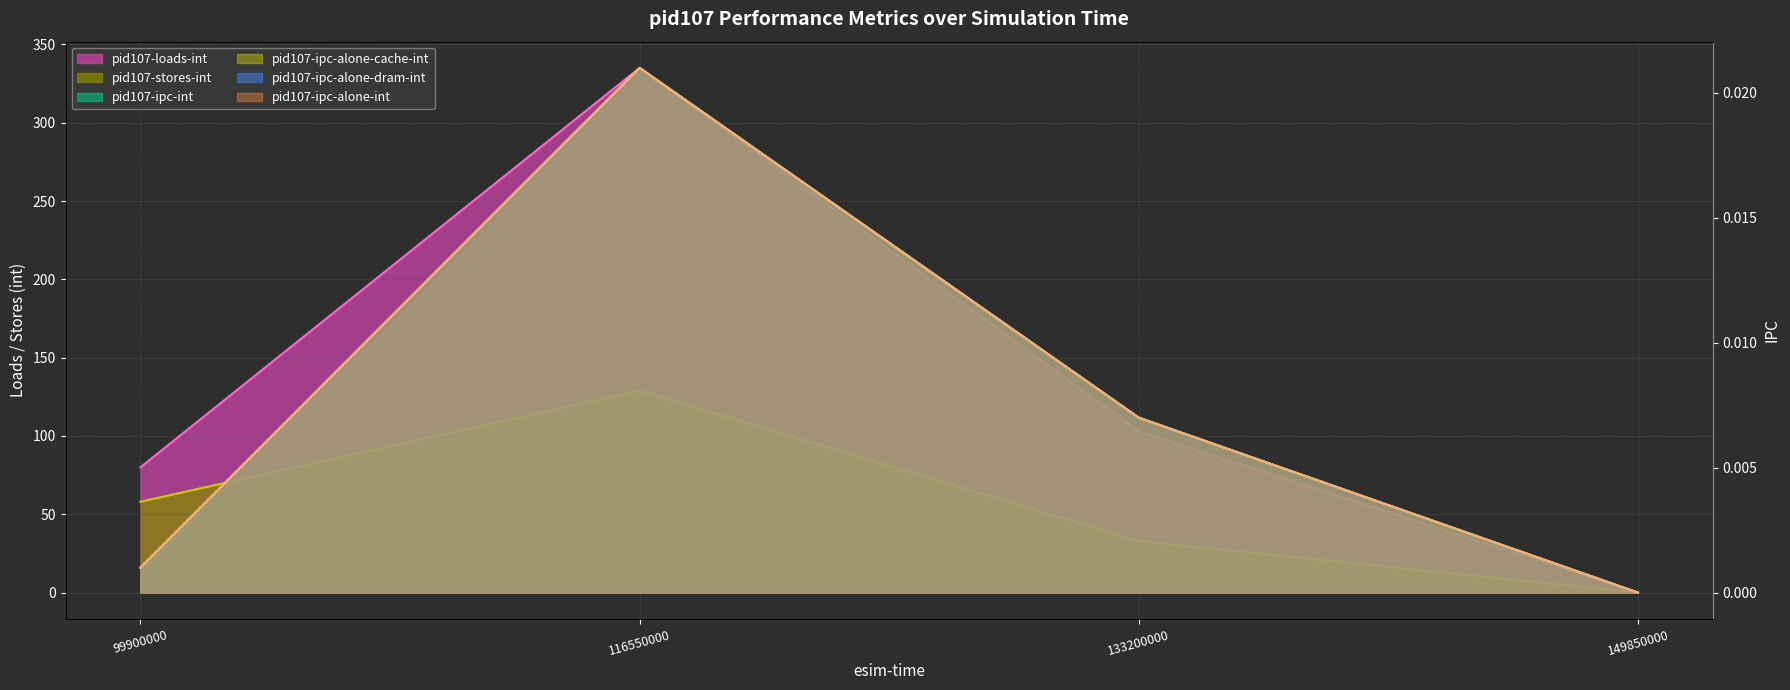

How many values in the pid107-ipc-alone-int series exceed 0?

3